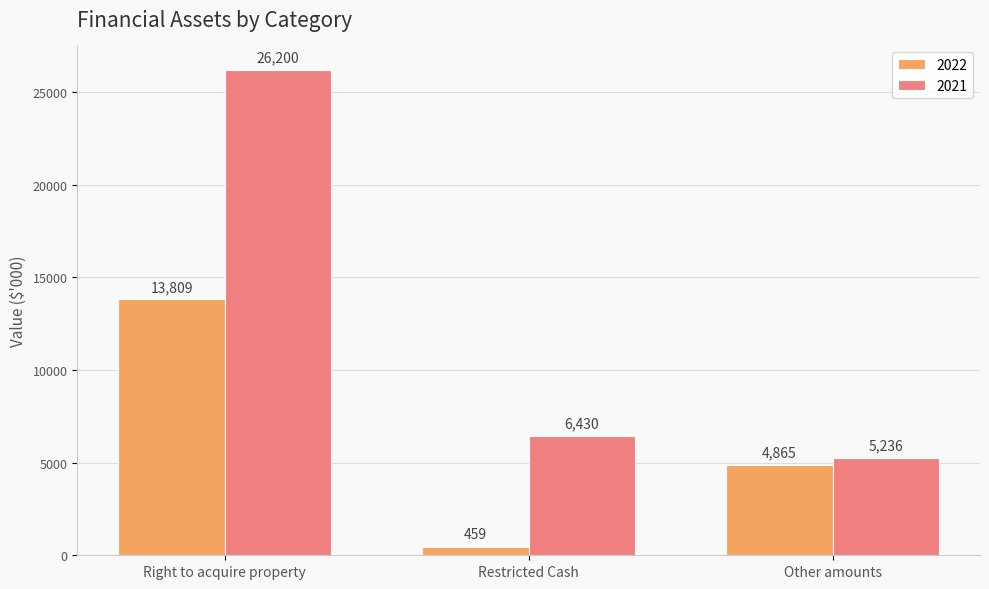

The value of 2022 at Right to acquire property is 22988. True or false?

False